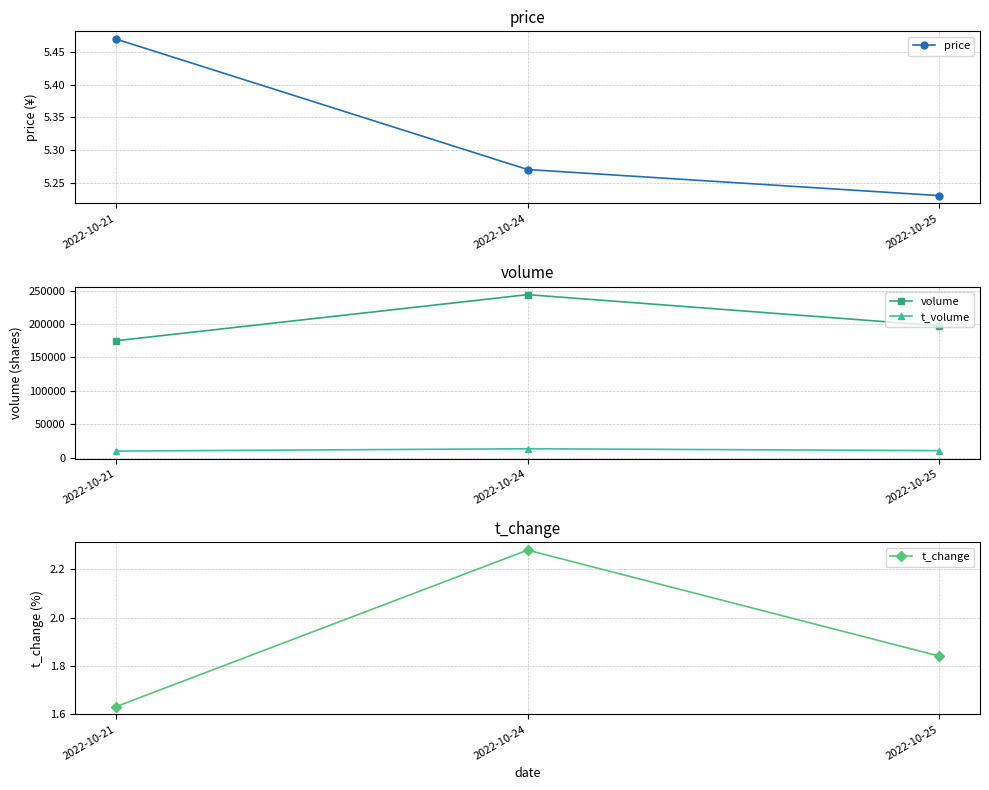

What is the approximate value of volume at 2022-10-21?

174817